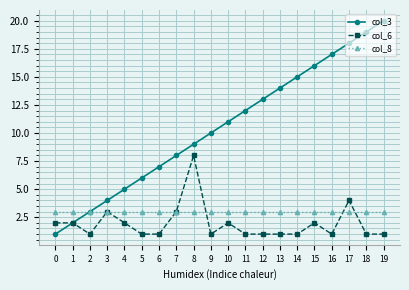

How many lines are shown in the chart?

3